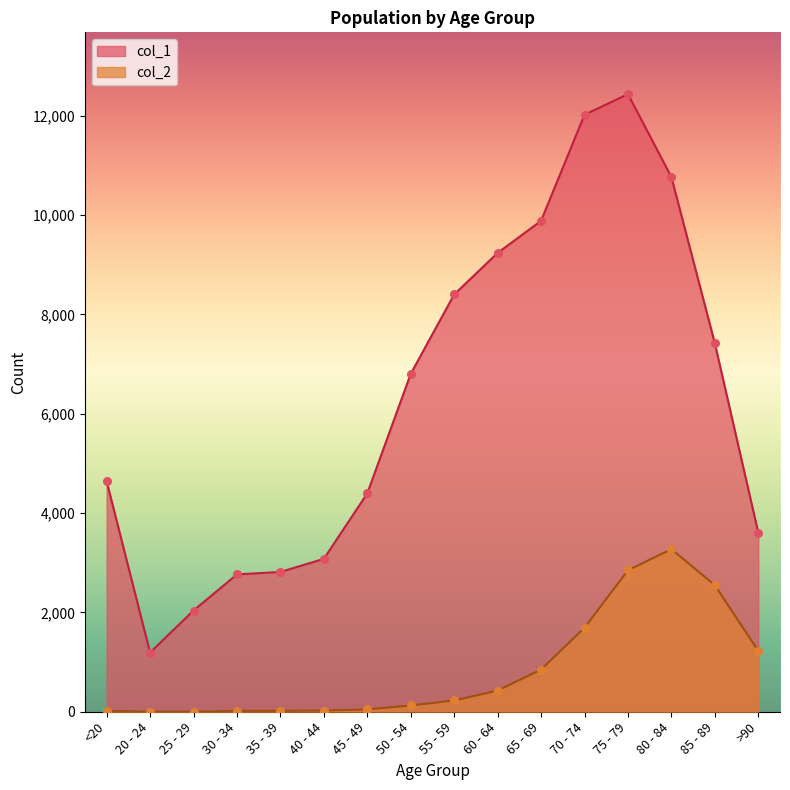

At how many categories does at least one series exceed 8668?

5